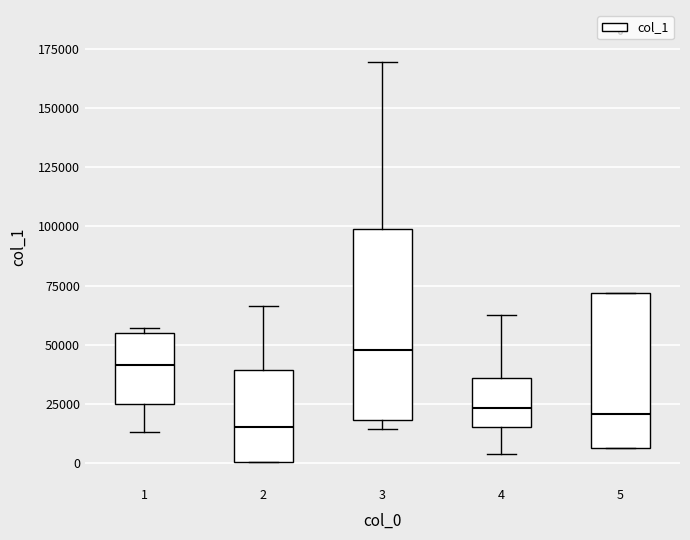

Reading left to right, transcribe this box plot: for each box, give where its median line is, the range the box spans, and where its two whiskers end, as read against the y-axis. The values are not printed on the chart, so give them approximately, as read against the axis.

1: median 40000, box 25000 to 55000, whiskers 15000 to 55000 (just above the box's upper edge)
2: median 15000, box 0 to 40000, whiskers 0 to 65000
3: median 50000, box 20000 to 100000, whiskers 15000 to 170000
4: median 25000, box 15000 to 35000, whiskers 5000 to 65000
5: median 20000, box 5000 to 70000, whiskers 5000 to 70000